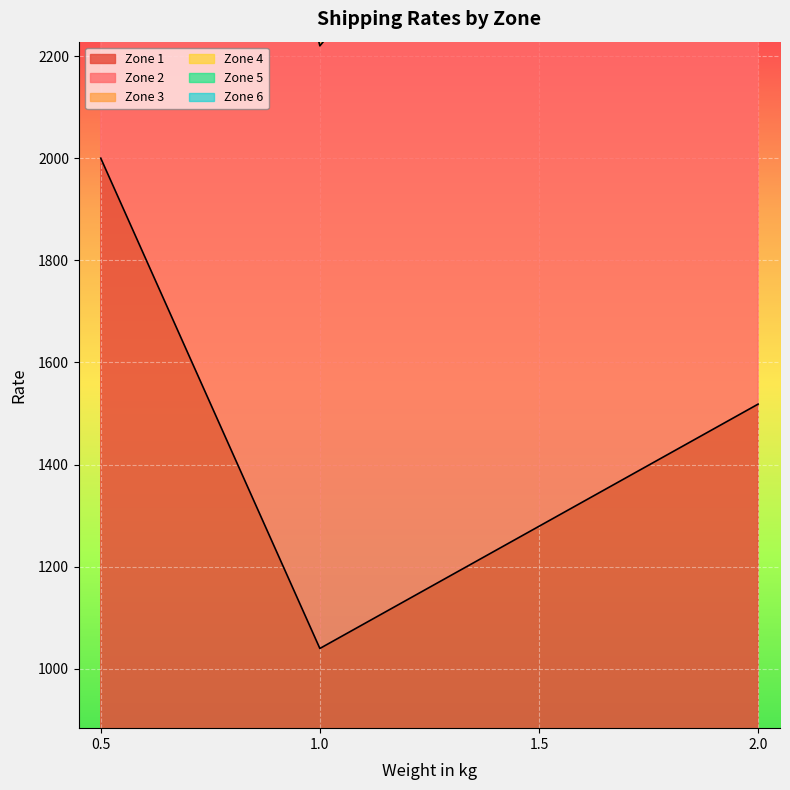

List the series in order of their peak value, lowest first.

Zone 1, Zone 2, Zone 3, Zone 4